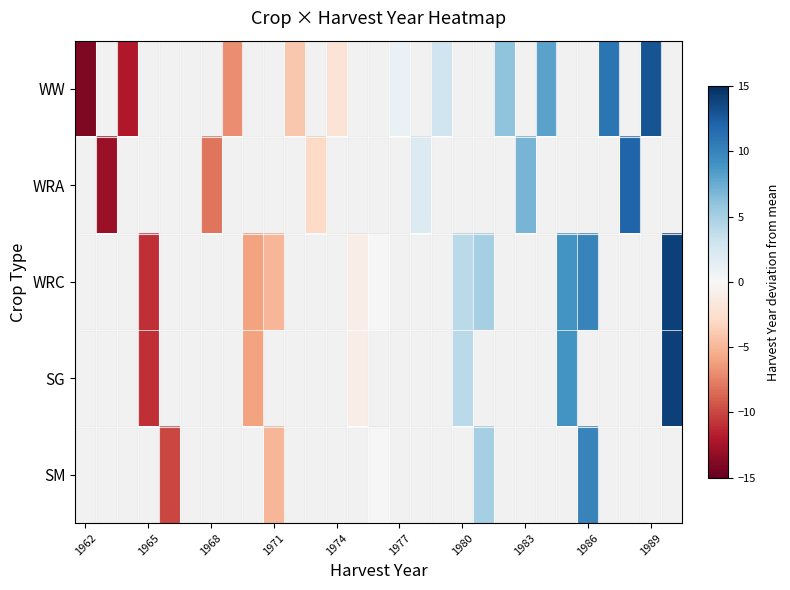

At how many categories does at least one series exceed 13?

1